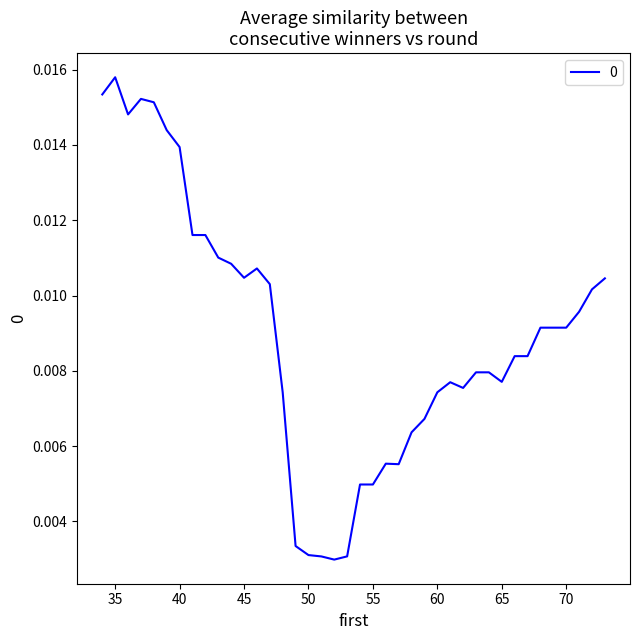

At which label is the value closest to 0?

52